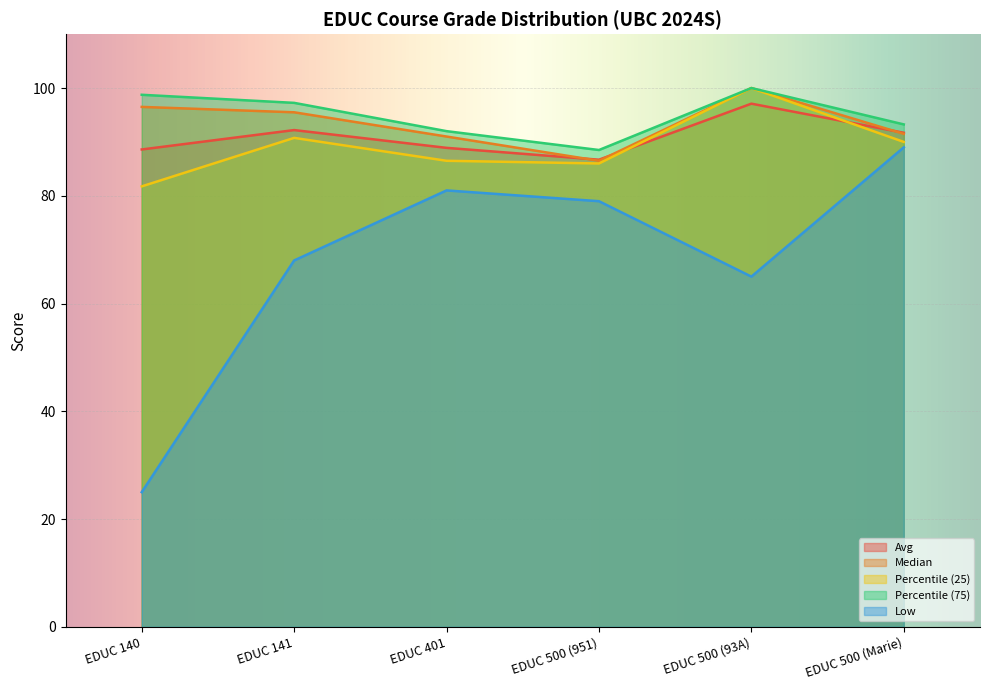

Rank the categories by Percentile (25) value from lowest to highest.

EDUC 140, EDUC 500 (951), EDUC 401, EDUC 500 (Marie), EDUC 141, EDUC 500 (93A)